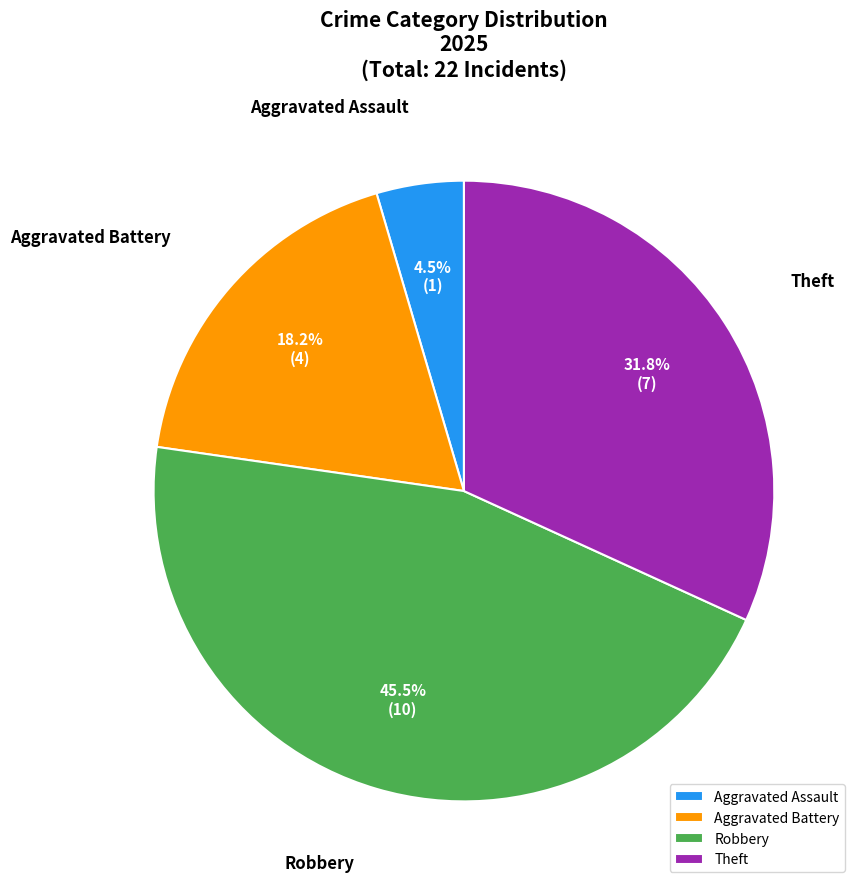

To the nearest percent, what percentage of the pie is Aggravated Battery?

18%